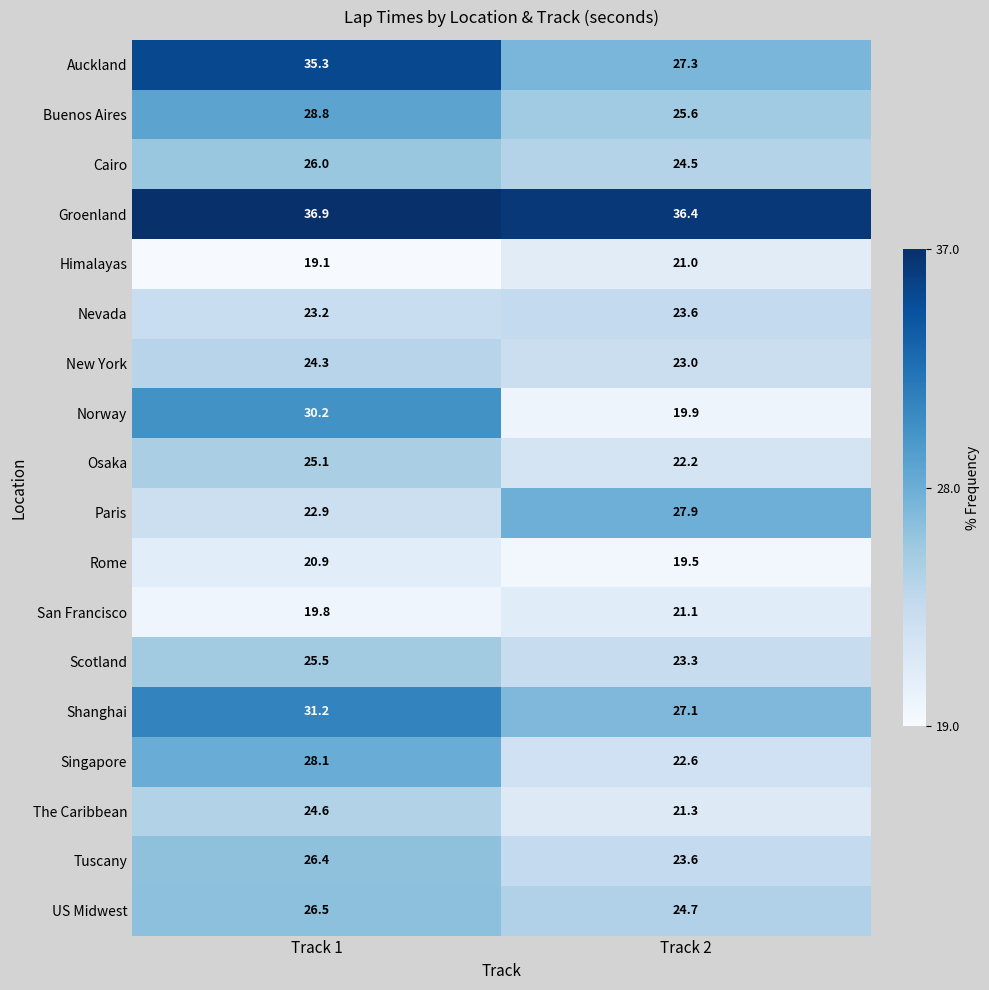

Which category has the highest value across all series?

Track 1